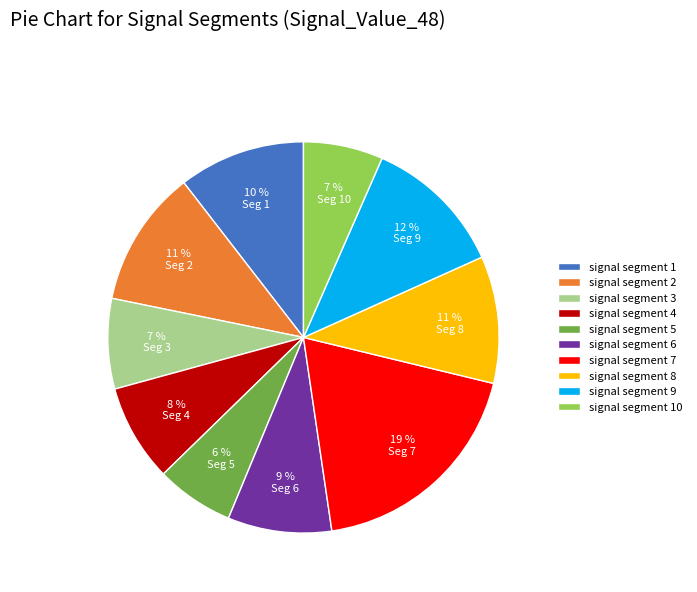

Is the sum of signal segment 7 and signal segment 5 greater than half?

No